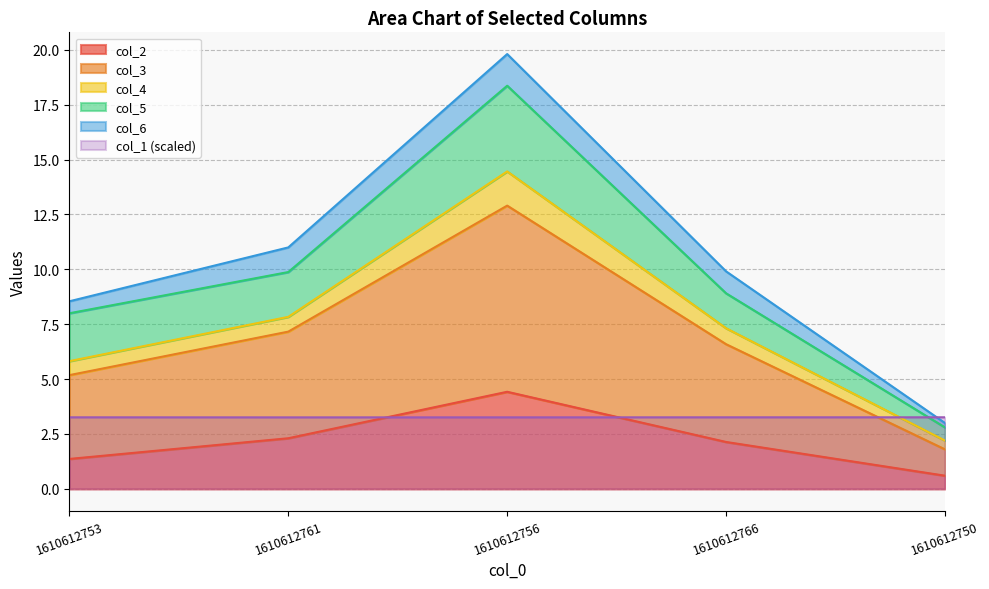

True or false: col_2 has a value of 2.3 at 1610612753.

False